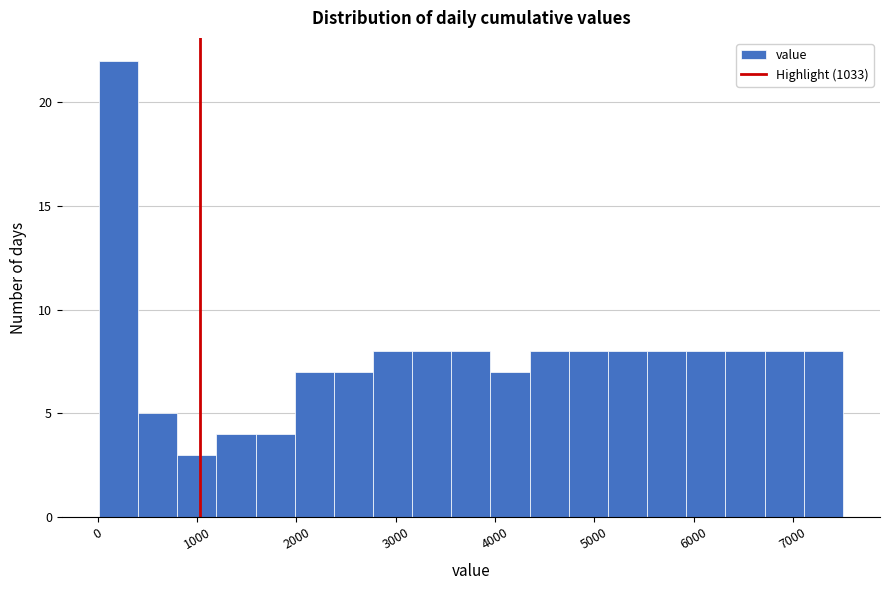

Read against the x-axis, roughly where is the centre of the tallest bar?

200